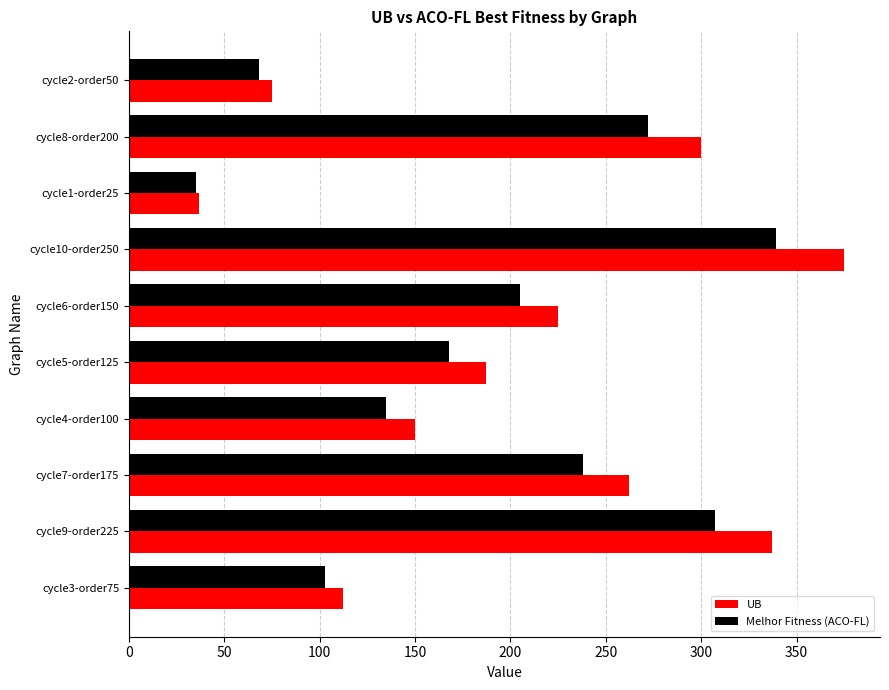

What is the spread (max minus min) of values at cycle5-order125?

19